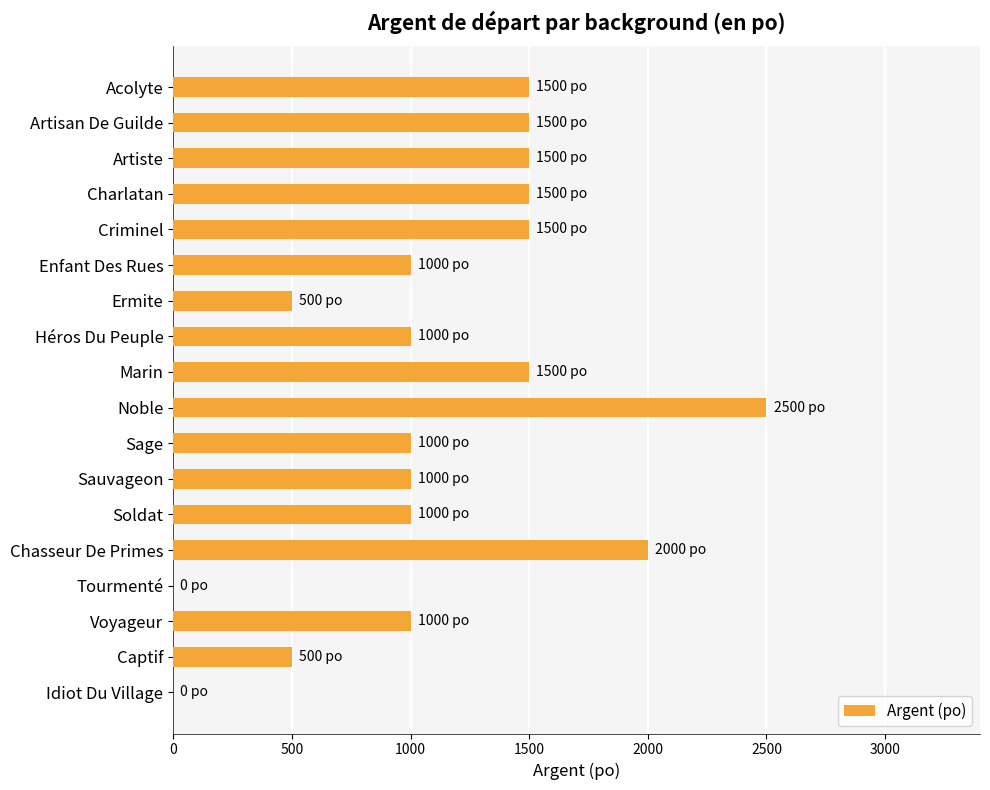

What is the sum of the values at Captif and Criminel?

2000